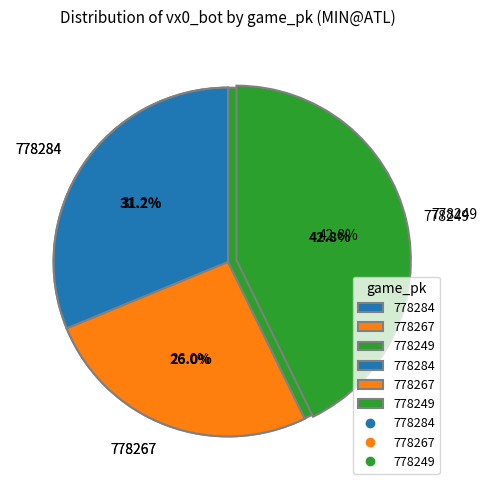

To the nearest percent, what is the difference between the largest and smallest slice percentages?

17%